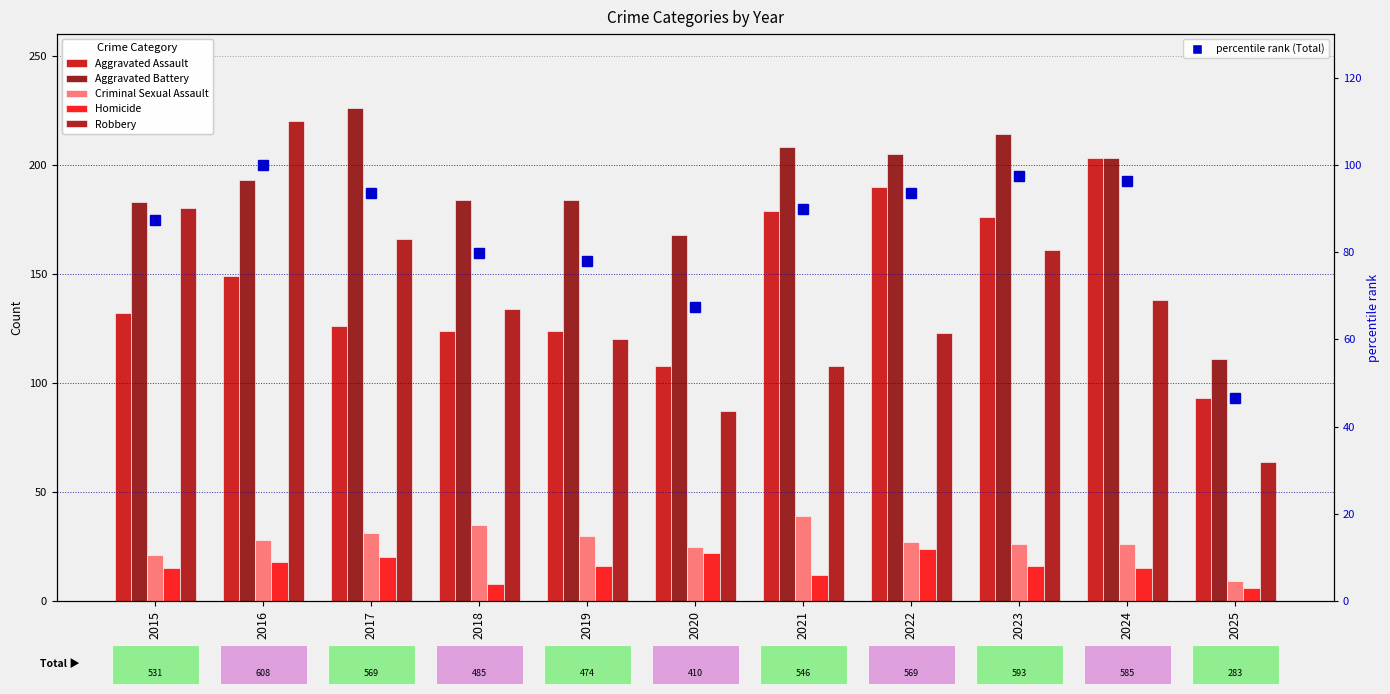

What is the value of the Aggravated Battery bar at the 10th from the left?

203.0